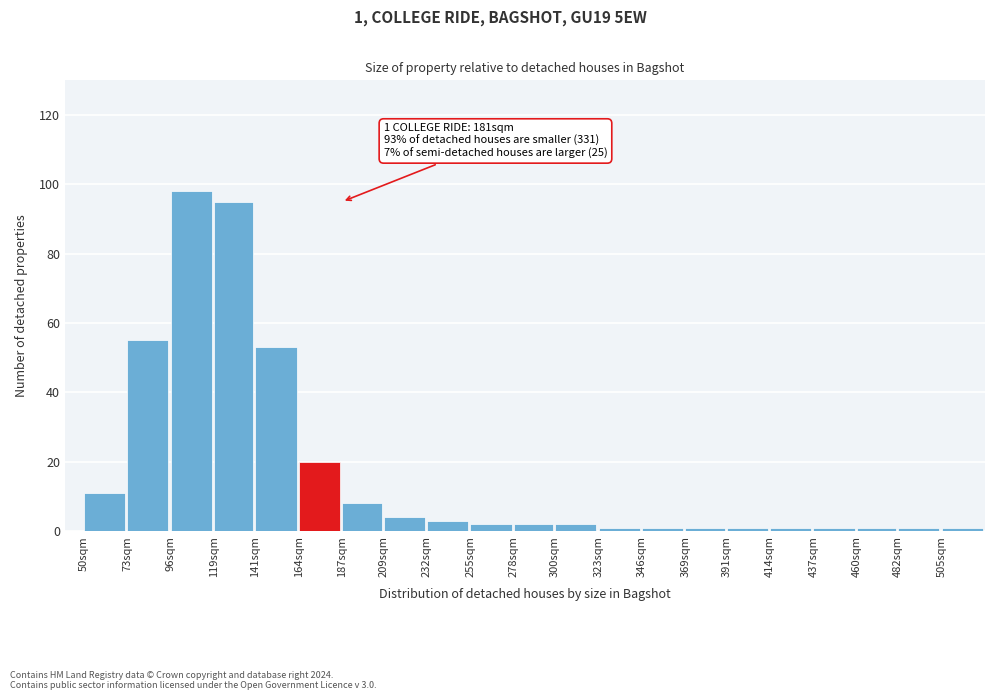

Reading right to left, what are all the values shown in this chart?

505sqm=1	482sqm=1	460sqm=1	437sqm=1	414sqm=1	391sqm=1	369sqm=1	346sqm=1	323sqm=1	300sqm=2	278sqm=2	255sqm=2	232sqm=3	209sqm=4	187sqm=8	164sqm=20	141sqm=53	119sqm=95	96sqm=98	73sqm=55	50sqm=11